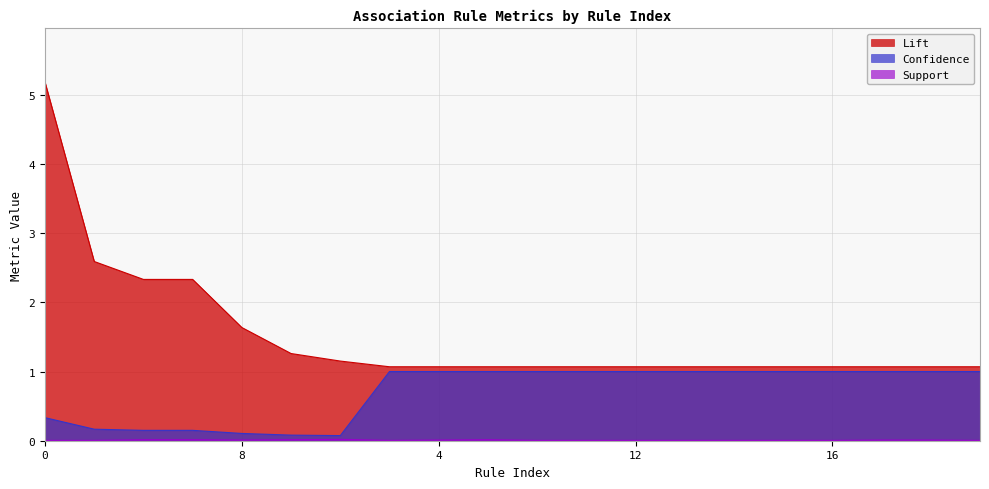

The value of Support at 9 is 0.0. True or false?

False